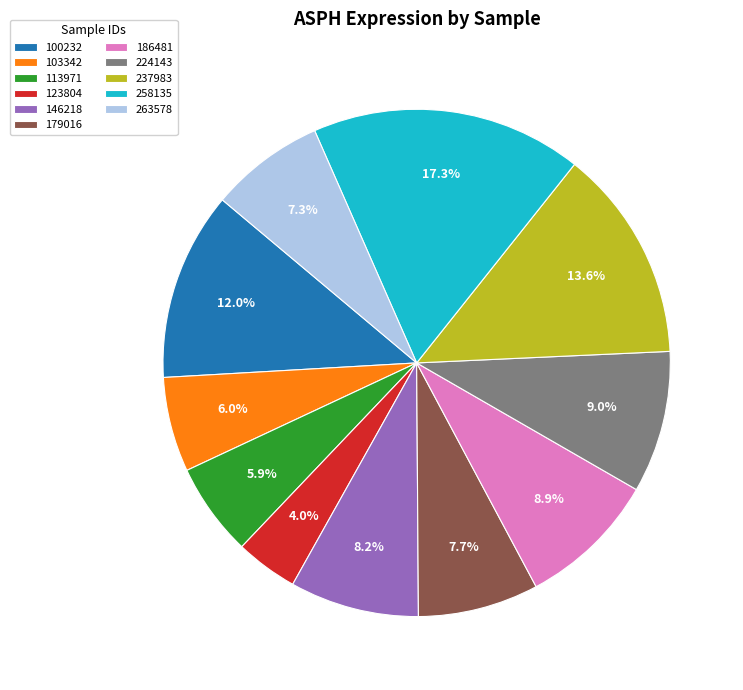

What is the smallest slice in the pie chart?

123804